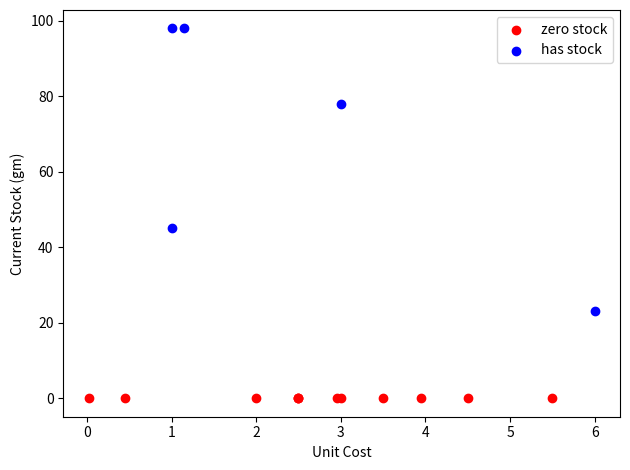

Which series contains the lowest Y value?

zero stock